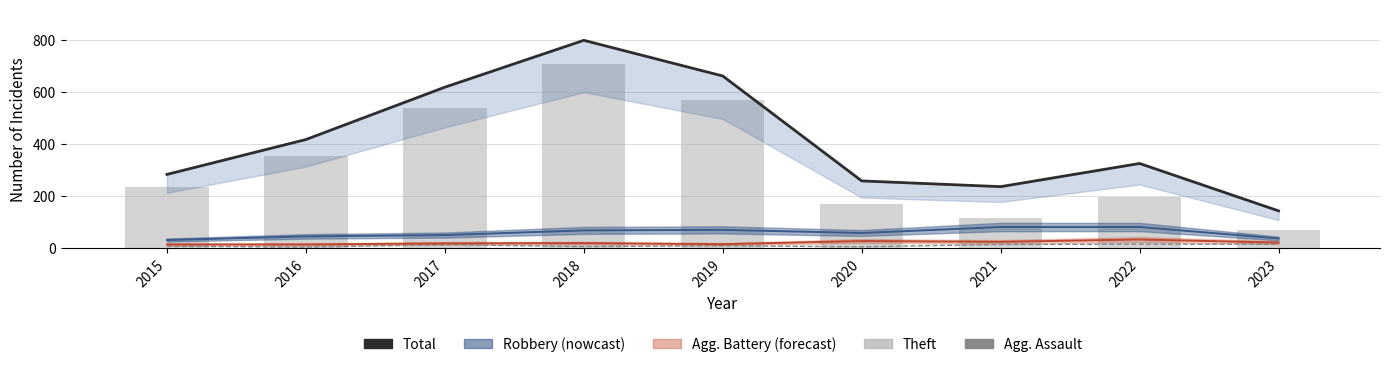

What is the total value across all series at 2019?

1236